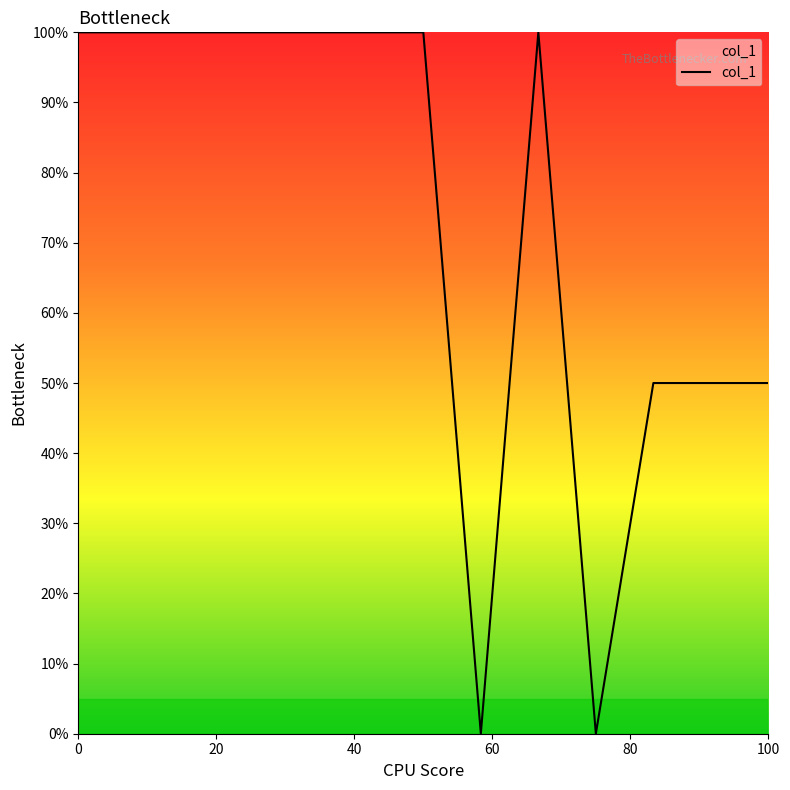

Does the chart have visible grid lines?

No